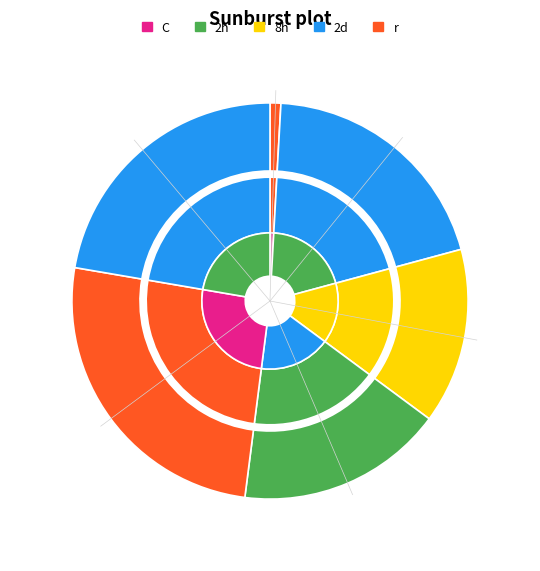

To the nearest percent, what is the difference between the largest and smallest slice percentages?

26%